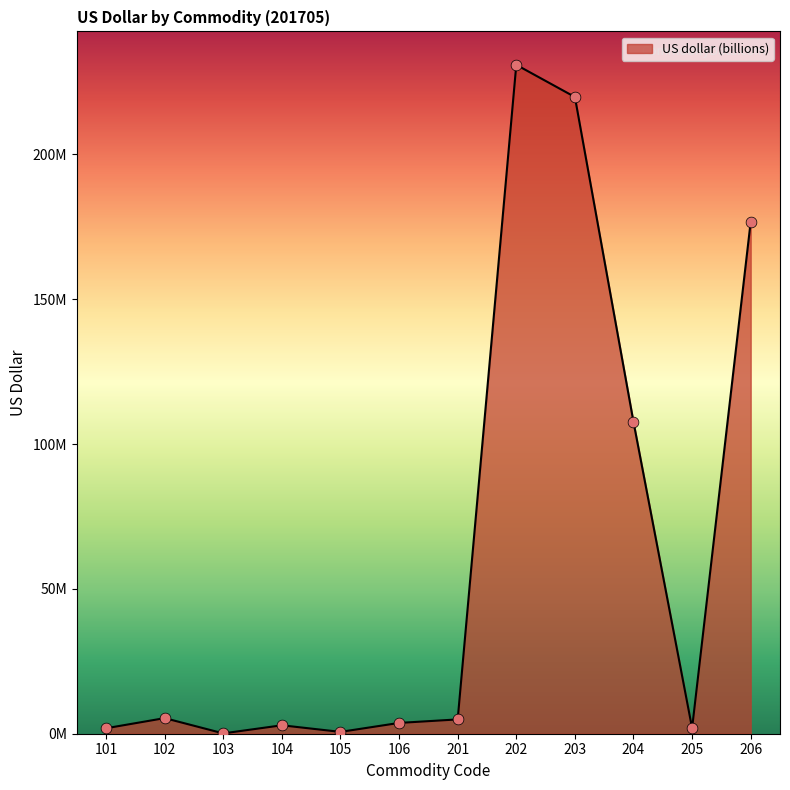

Approximately how many times larger is the value at 202 compared to 204?

2.1